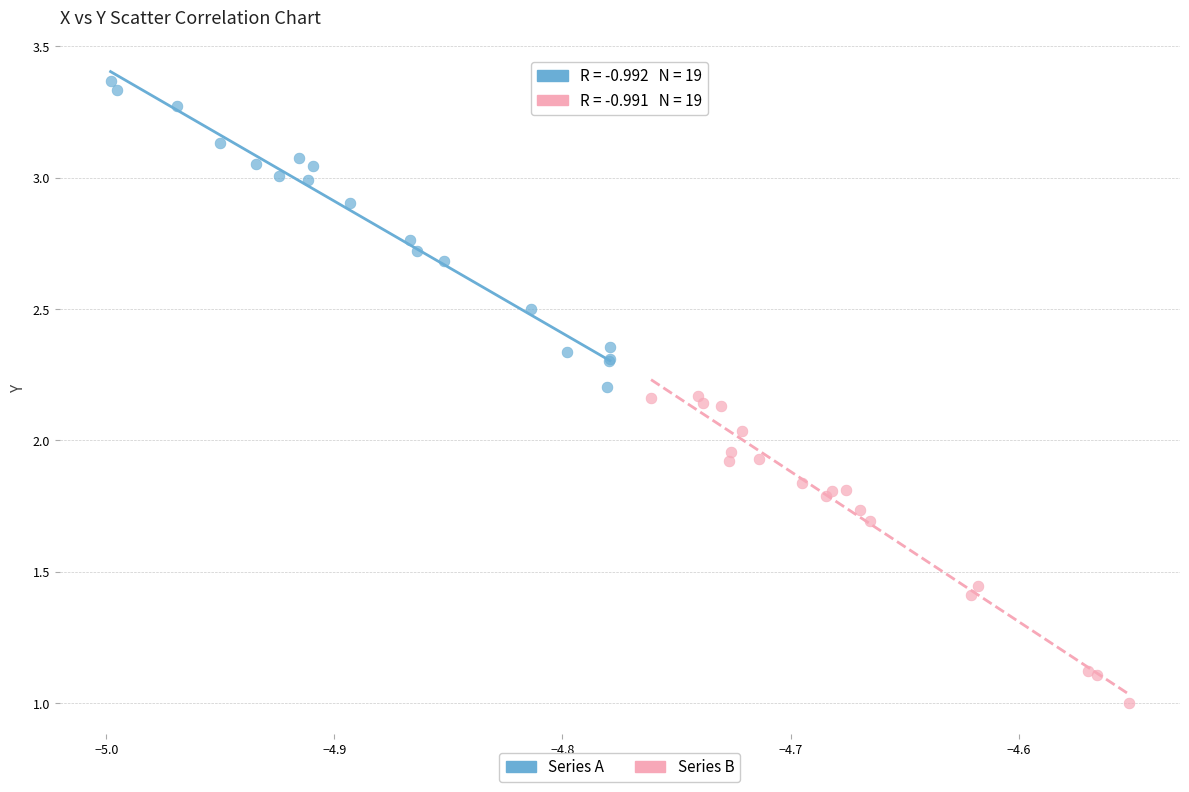

Which series contains the highest Y value?

Series A